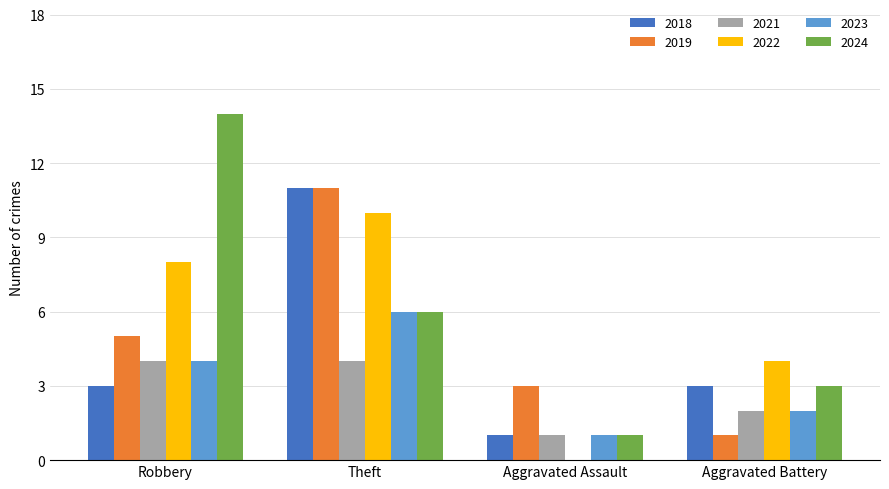

Which category has the highest value in the 2022 series?

Theft